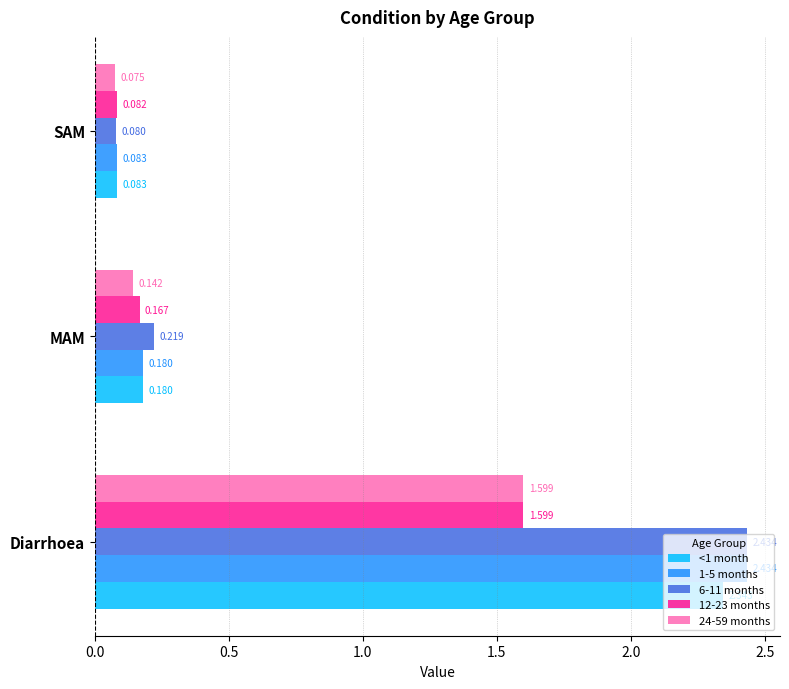

At which label is 12-23 months closest to 0?

SAM